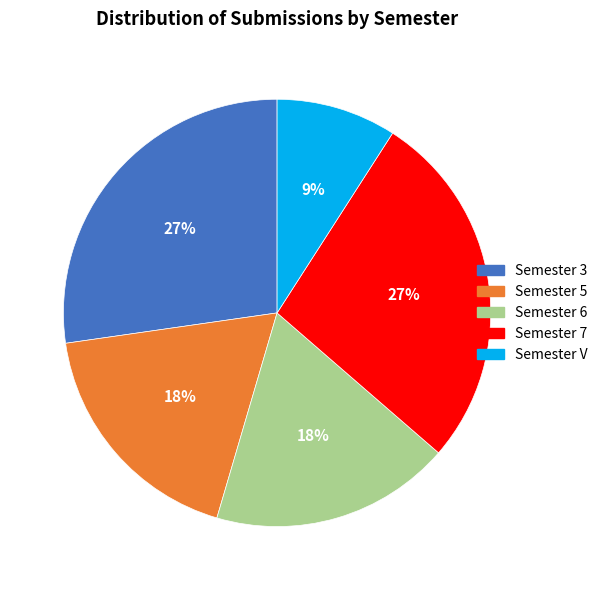

Between Semester 3 and Semester 5, which is larger?

Semester 3